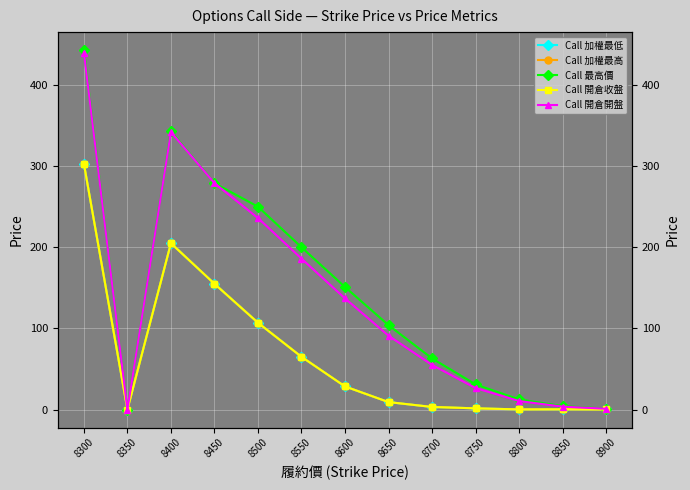

What is the spread (max minus min) of values at 8700?

59.8